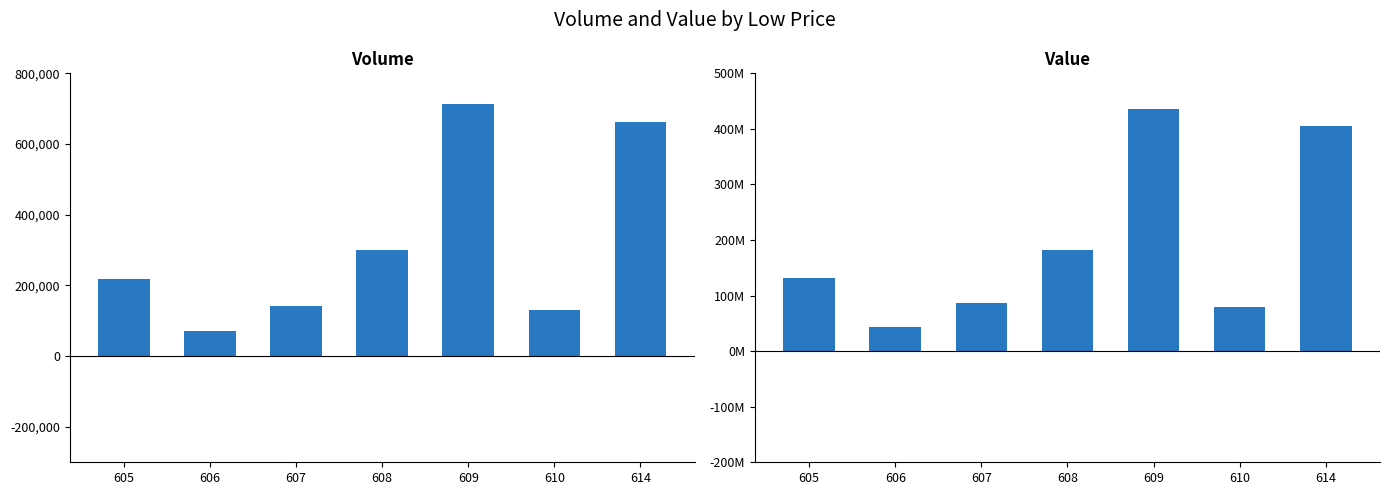

Count the number of data series in this chart.

2